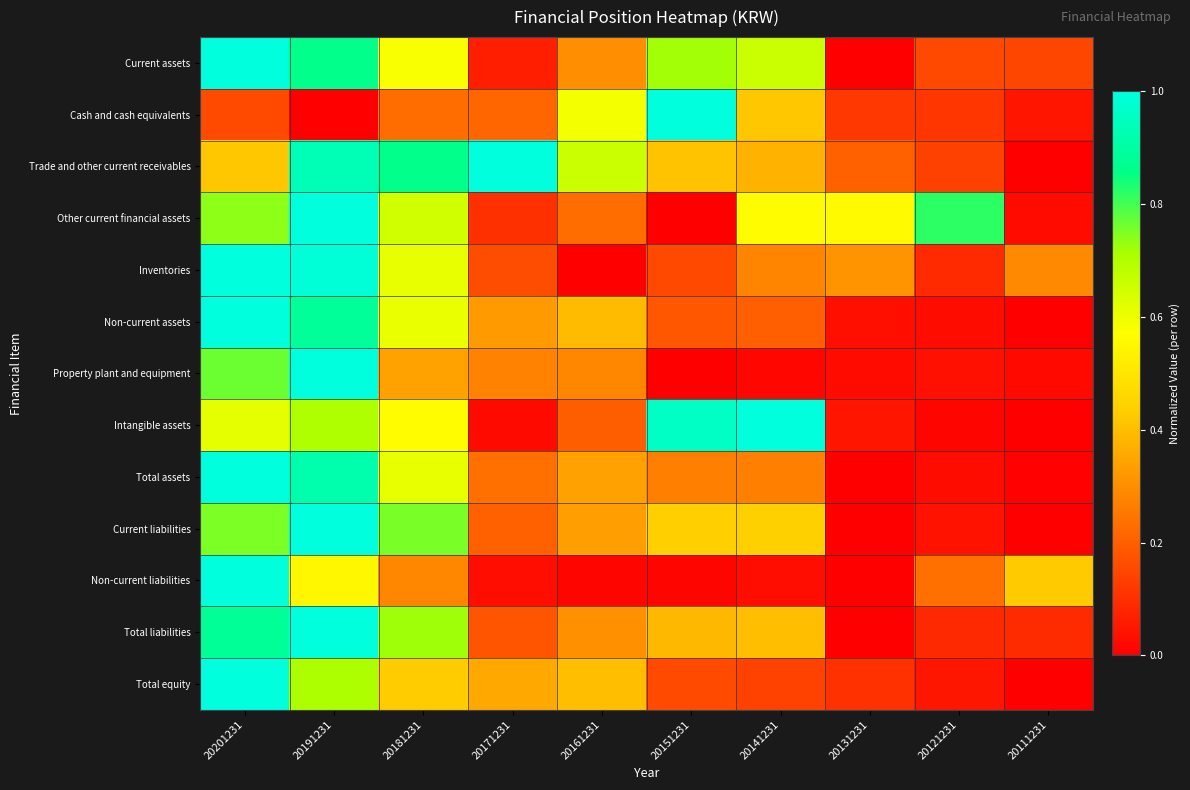

At which category is the sum across all series the highest?

20191231